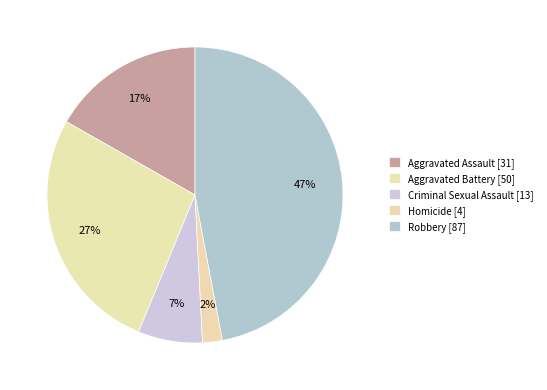

To the nearest percent, what is the combined percentage of Criminal Sexual Assault and Aggravated Battery?

34%